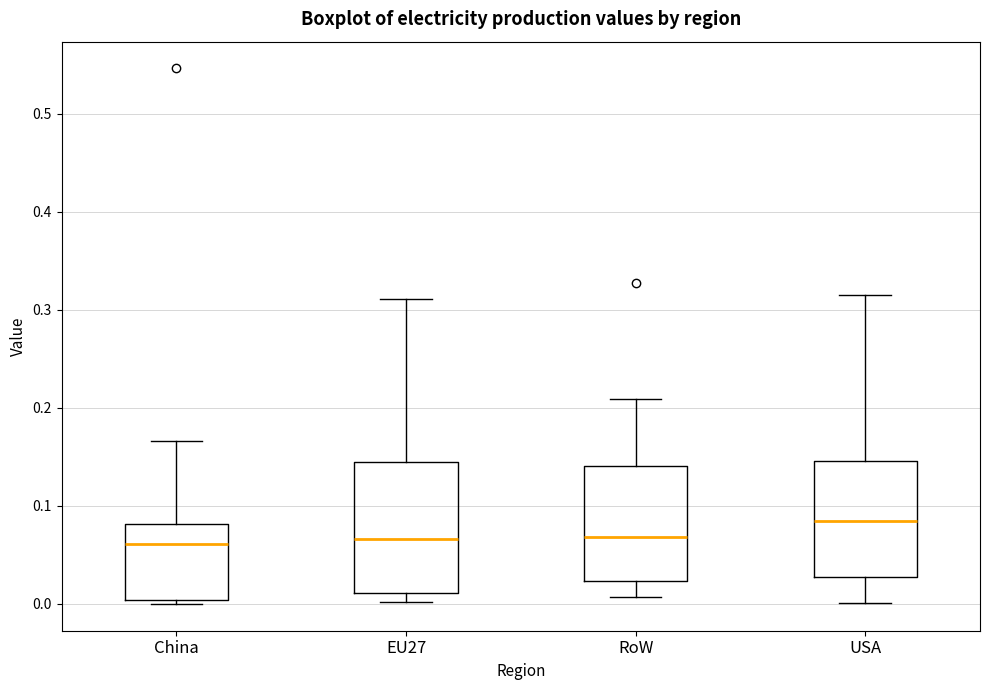

Reading left to right, read every box against the y-axis: the position of its median line, the range the box covers, and the ends of its whiskers. The values are not printed on the chart, so give them approximately, as read against the axis.

China: median 0.06, box 0.00 to 0.08, whiskers 0.00 (just below the box's lower edge) to 0.17
EU27: median 0.07, box 0.01 to 0.14, whiskers 0.00 to 0.31
RoW: median 0.07, box 0.02 to 0.14, whiskers 0.01 to 0.21
USA: median 0.08, box 0.03 to 0.15, whiskers 0.00 to 0.32